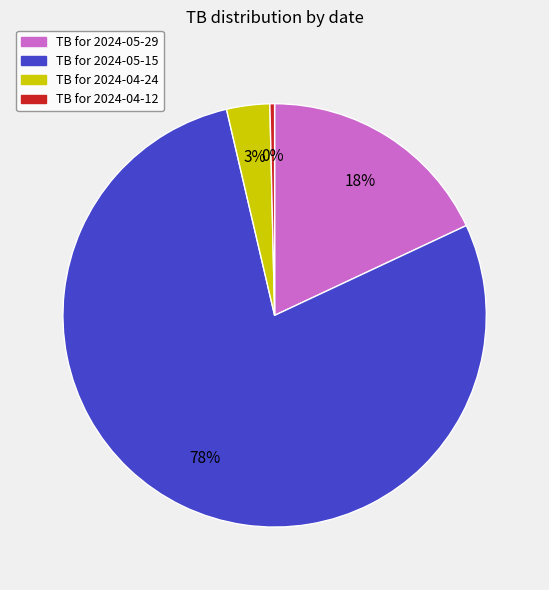

How many slices are in this pie chart?

4